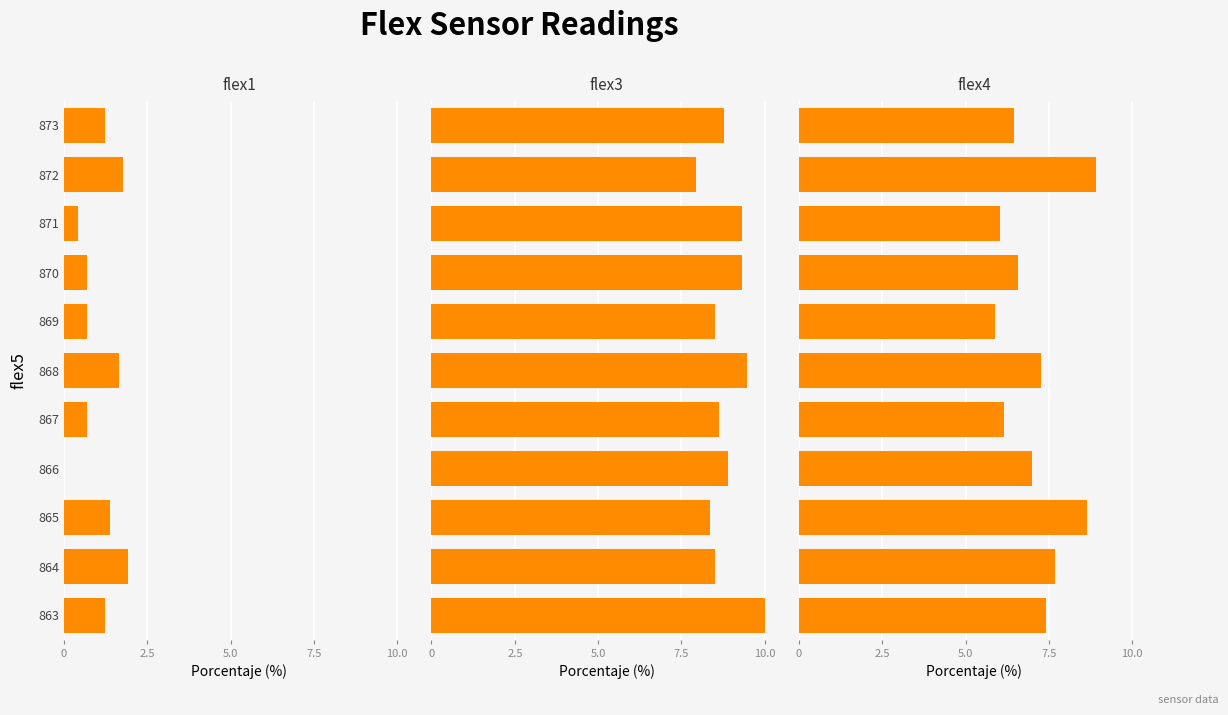

What is the value of the flex3 bar at the 7th from the left?

8.5